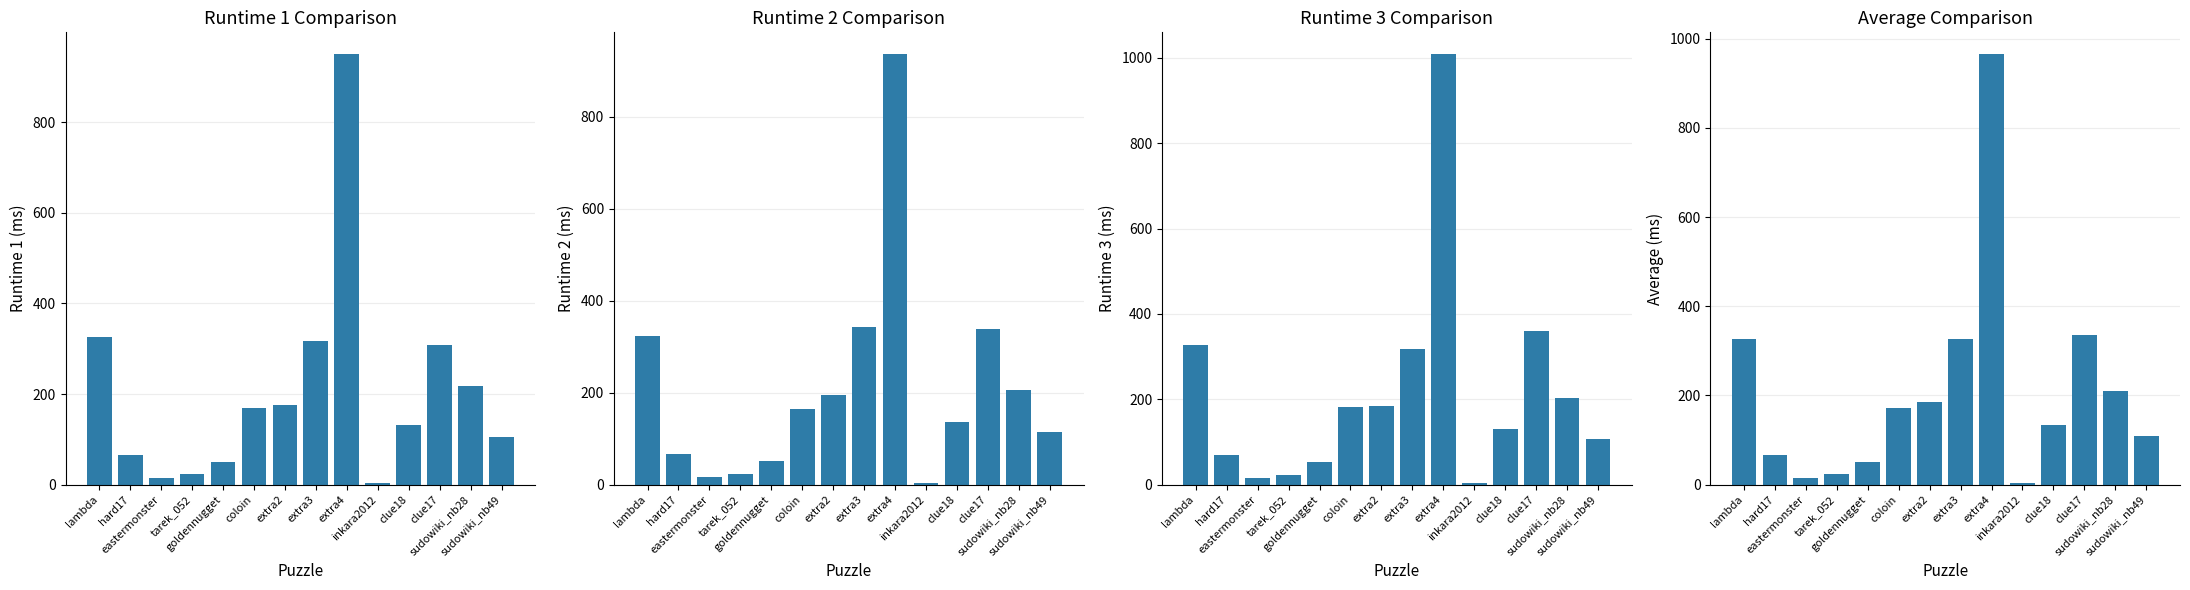

At inkara2012, list the series in order from smallest to largest.

Runtime 1, RunTime 2, Runtime 3, Average